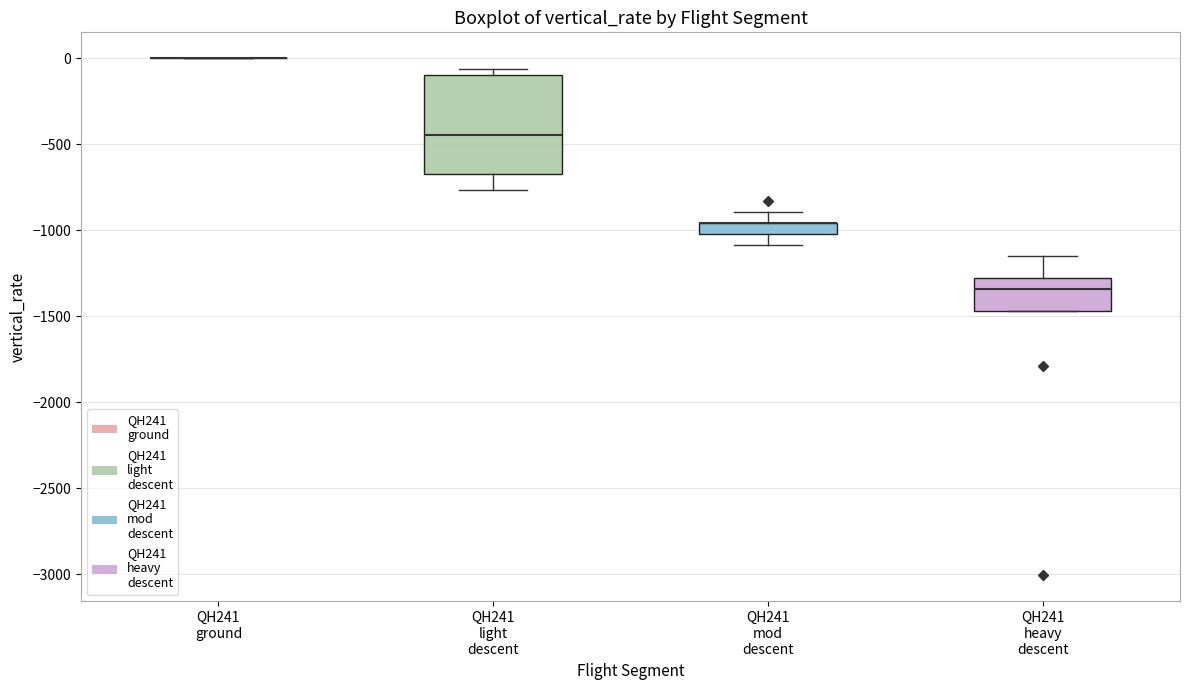

Where does the median line of the box for QH241 light descent sit on the y-axis? The values are not printed on the chart, so give them approximately, as read against the axis.

-450